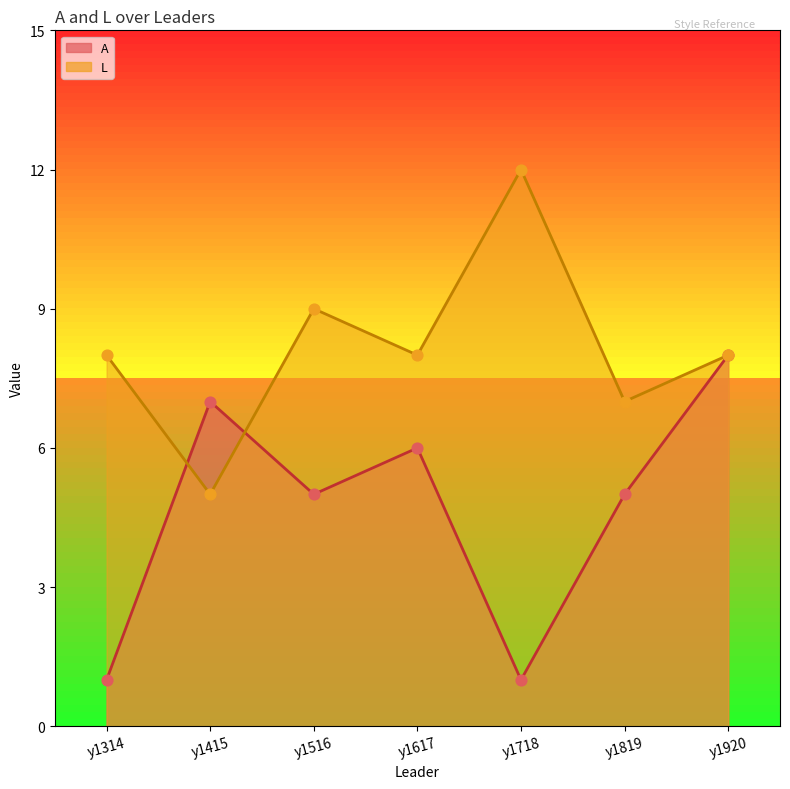

Is the value of A at y1617 greater than the value of L at y1617?

No